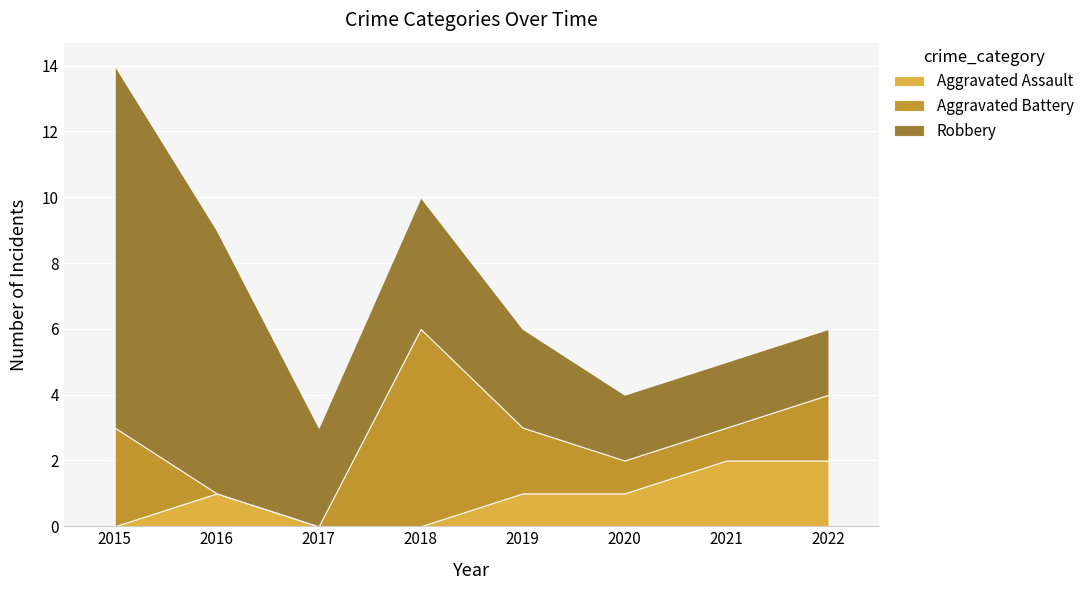

What is the average value of the Aggravated Assault series?

1